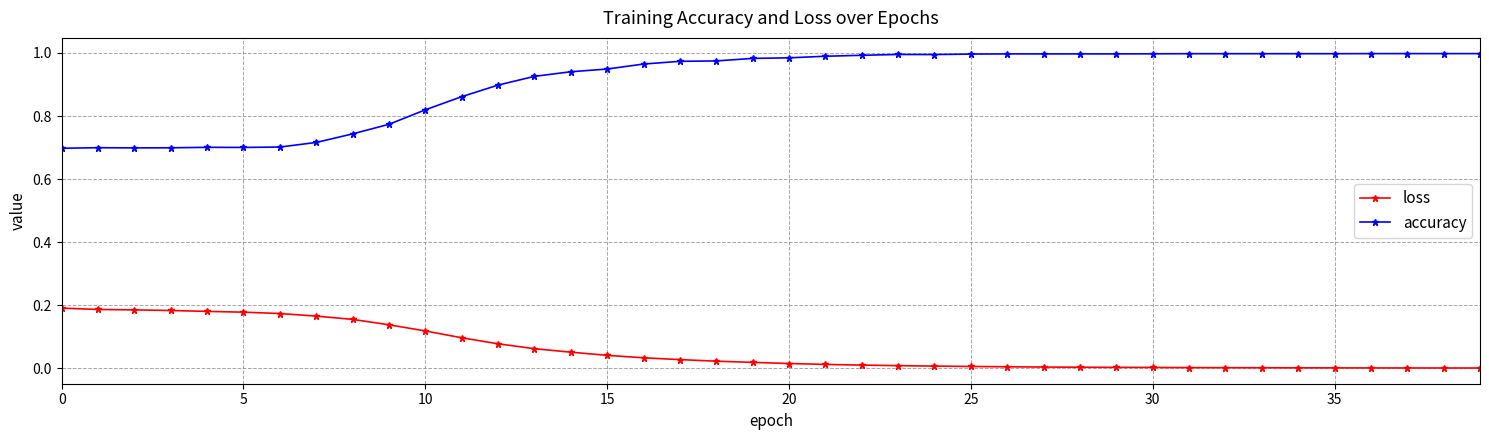

How many series are shown in this chart?

2